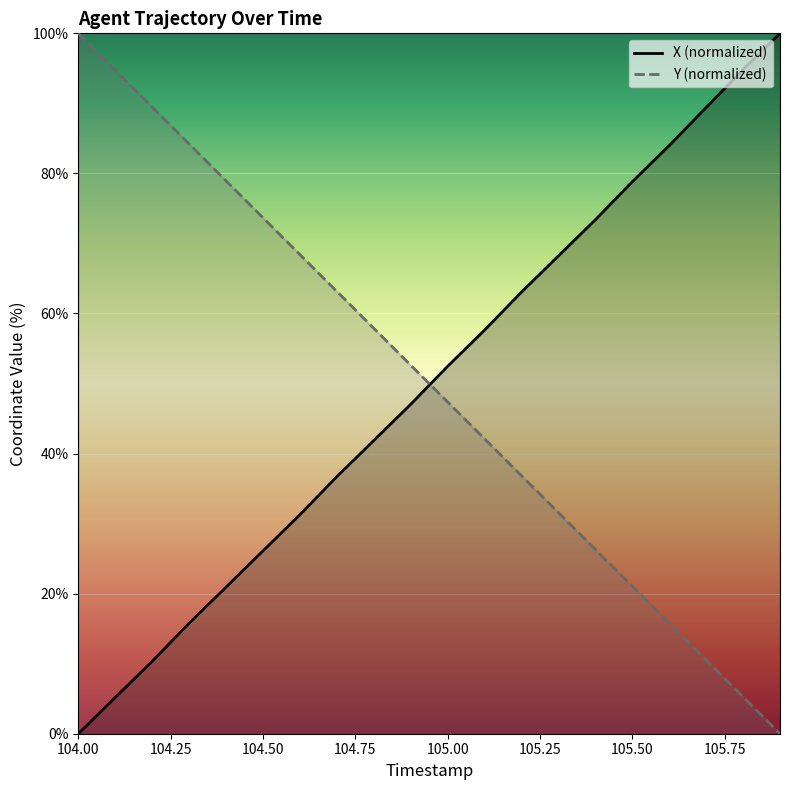

Which series ends up on top after the final intersection of X (normalized) and Y (normalized)?

X (normalized)